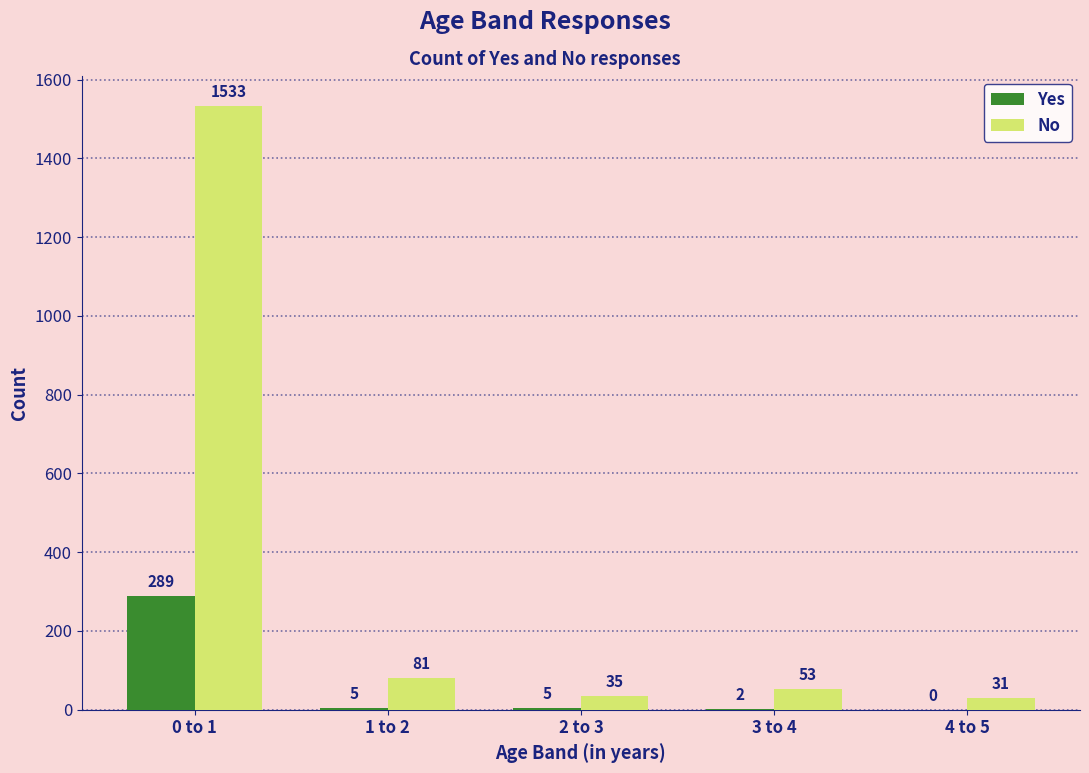

Reading right to left, what are all the values shown in this chart?

Yes: 4 to 5=0	3 to 4=2	2 to 3=5	1 to 2=5	0 to 1=289
No: 4 to 5=31	3 to 4=53	2 to 3=35	1 to 2=81	0 to 1=1533